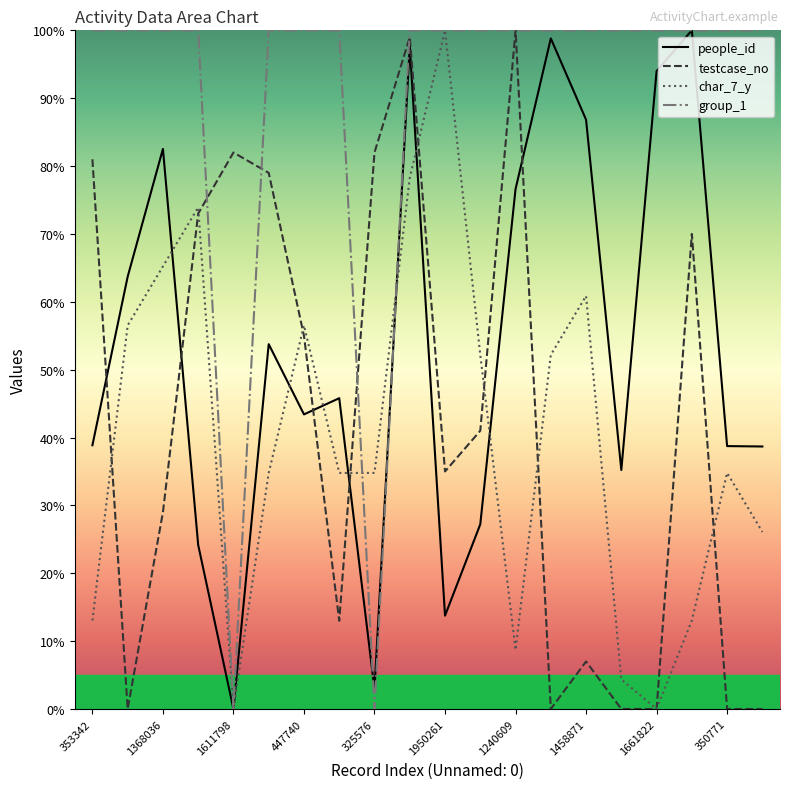

Where is group_1 nearest to the value 50?

353342